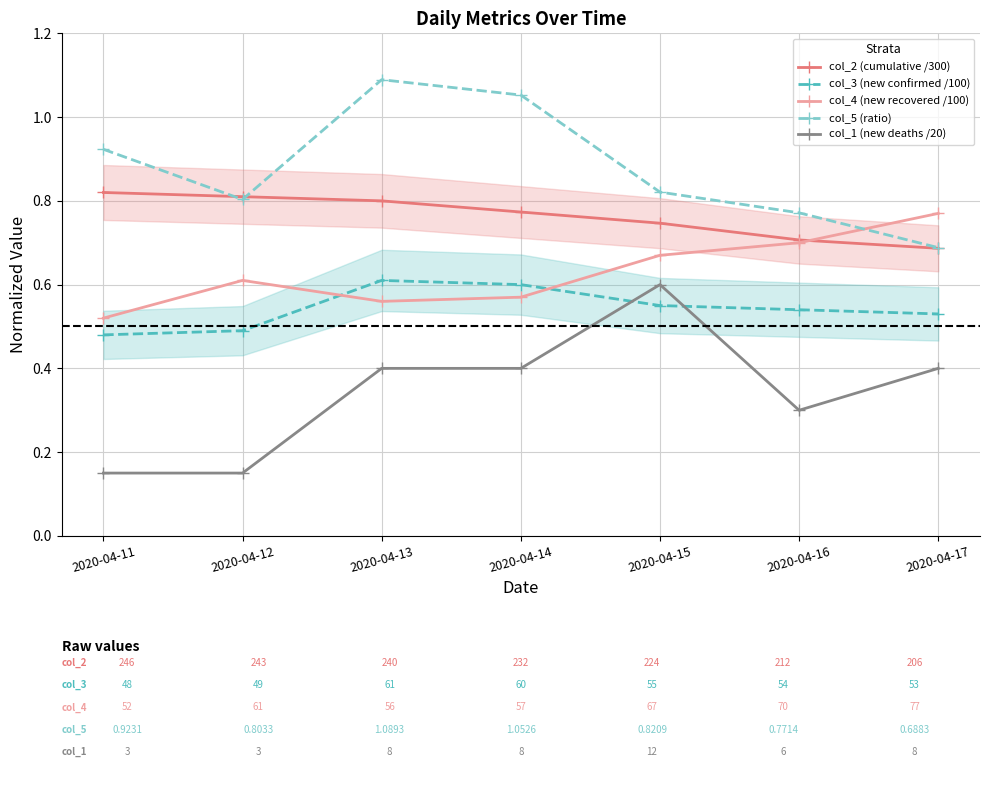

Reading left to right, transcribe all the data shown in this chart.

col_2 (cumulative /300): 2020-04-11=0.8	2020-04-12=0.8	2020-04-13=0.8	2020-04-14=0.8	2020-04-15=0.7	2020-04-16=0.7	2020-04-17=0.7
col_3 (new confirmed /100): 2020-04-11=0.5	2020-04-12=0.5	2020-04-13=0.6	2020-04-14=0.6	2020-04-15=0.6	2020-04-16=0.5	2020-04-17=0.5
col_4 (new recovered /100): 2020-04-11=0.5	2020-04-12=0.6	2020-04-13=0.6	2020-04-14=0.6	2020-04-15=0.7	2020-04-16=0.7	2020-04-17=0.8
col_5 (ratio): 2020-04-11=0.9	2020-04-12=0.8	2020-04-13=1.1	2020-04-14=1.1	2020-04-15=0.8	2020-04-16=0.8	2020-04-17=0.7
col_1 (new deaths /20): 2020-04-11=0.1	2020-04-12=0.1	2020-04-13=0.4	2020-04-14=0.4	2020-04-15=0.6	2020-04-16=0.3	2020-04-17=0.4